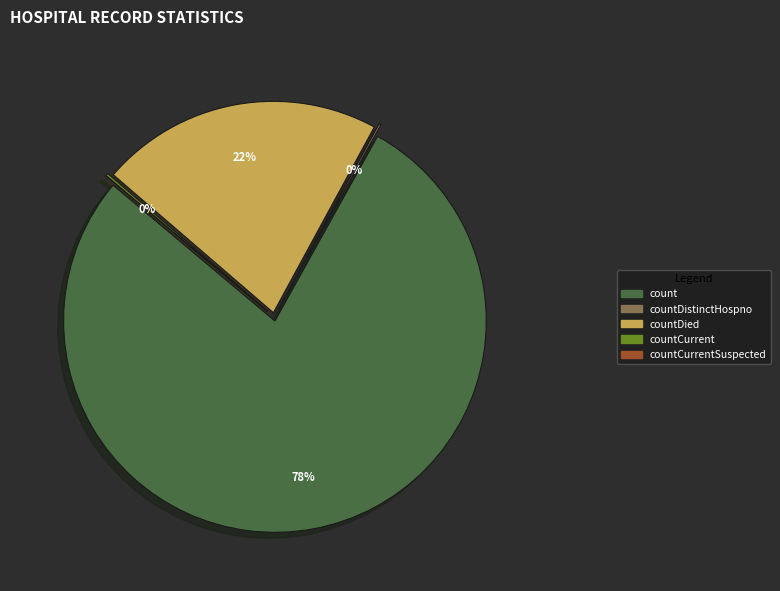

Rank the categories by value from lowest to highest.

countCurrentSuspected, countDistinctHospno, countCurrent, countDied, count